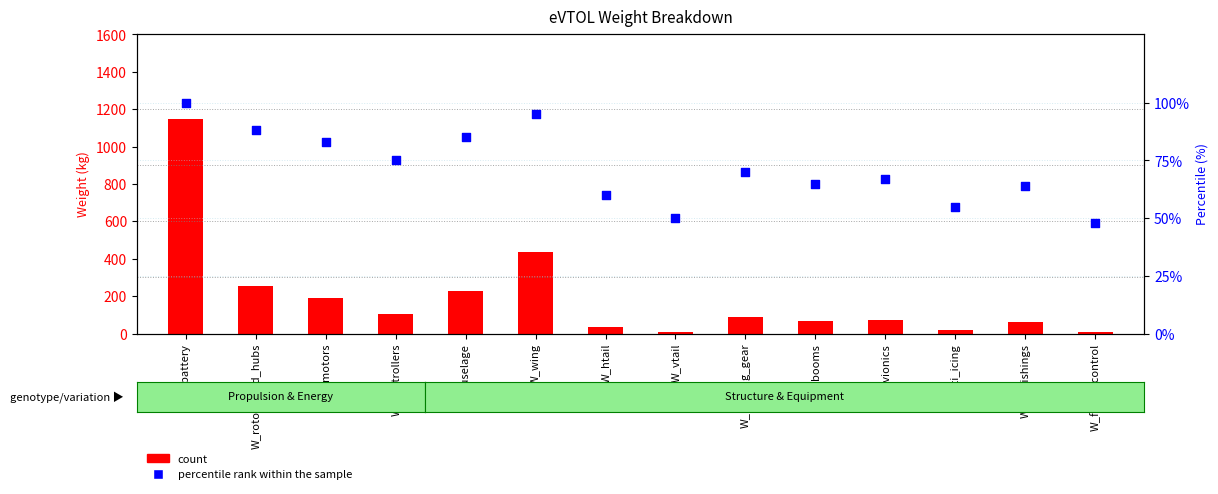

What is the total value across all series at W_flight_control?

57.3